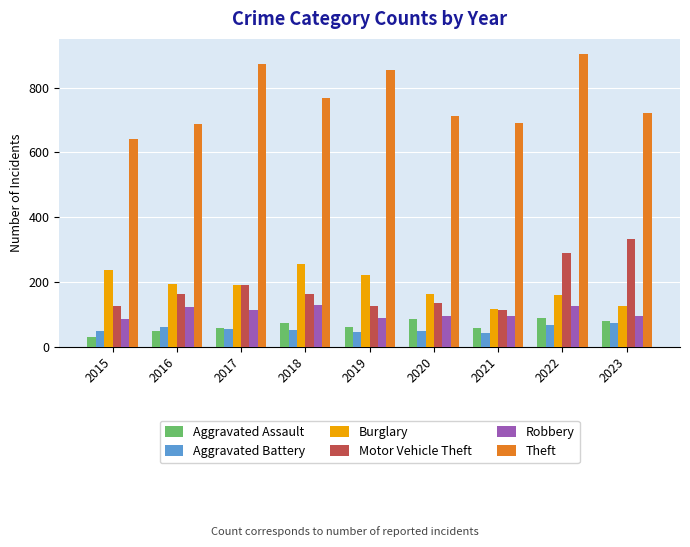

At which category does the chart reach its minimum across all series?

2015